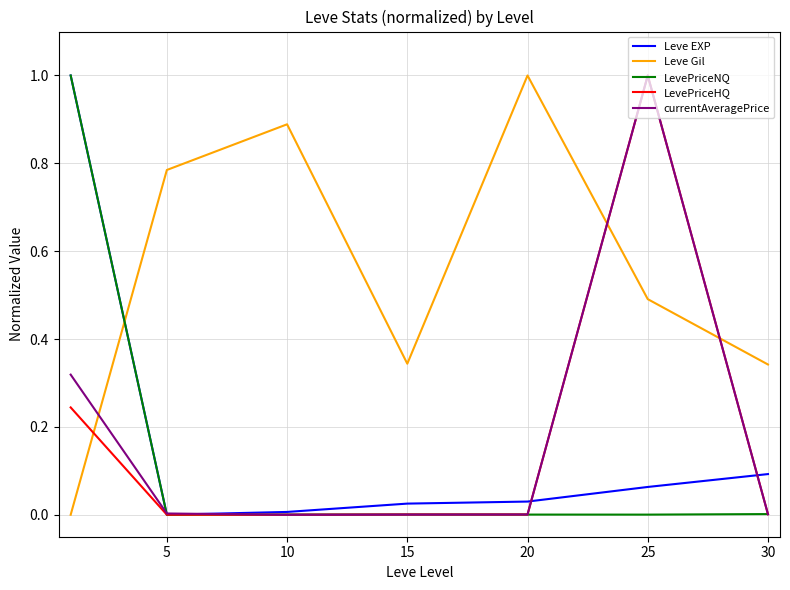

Which series has the largest total across all categories?

Leve Gil